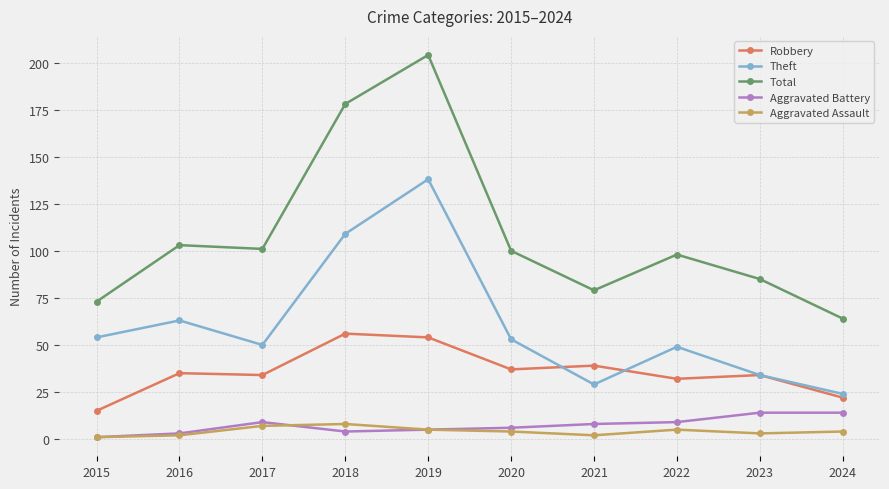

At which category is the sum across all series the highest?

2019